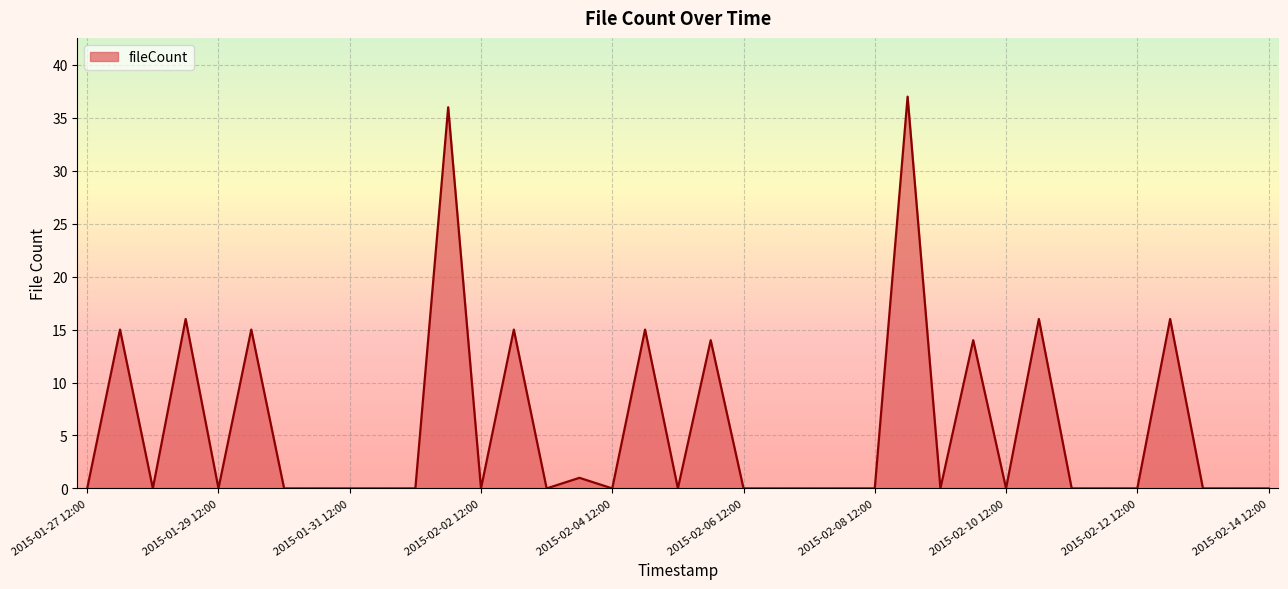

Reading right to left, what are all the values shown in this chart?

0	0	0	16	0	0	0	16	0	14	0	37	0	0	0	0	0	14	0	15	0	1	0	15	0	36	0	0	0	0	0	15	0	16	0	15	0